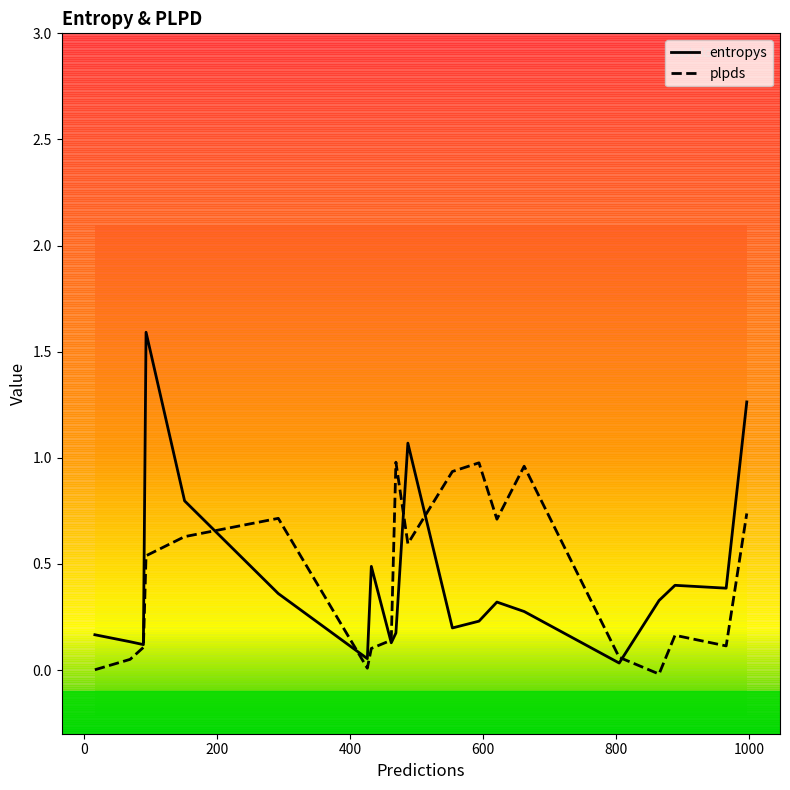

Rank the series by their maximum value, from lowest to highest.

plpds, entropys